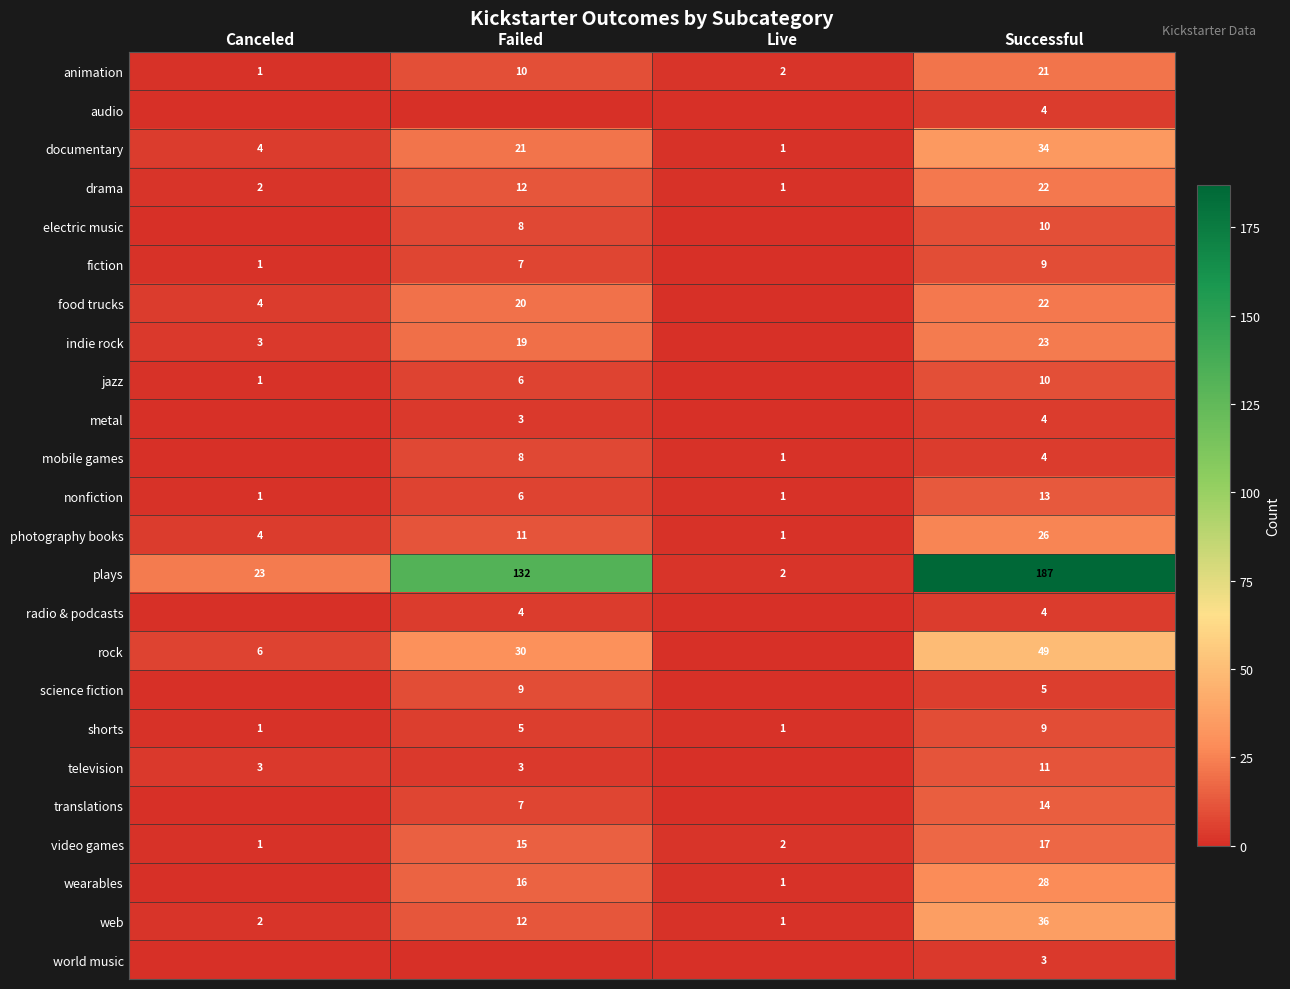

What is the total value across all series at Successful?

565